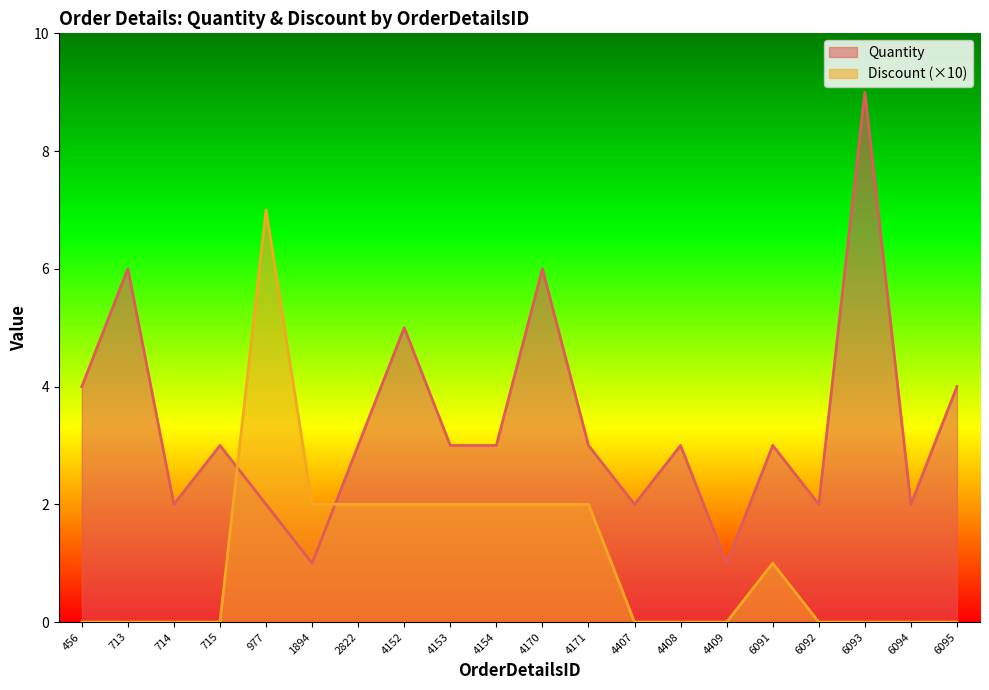

What is the spread (max minus min) of values at 4170?

4